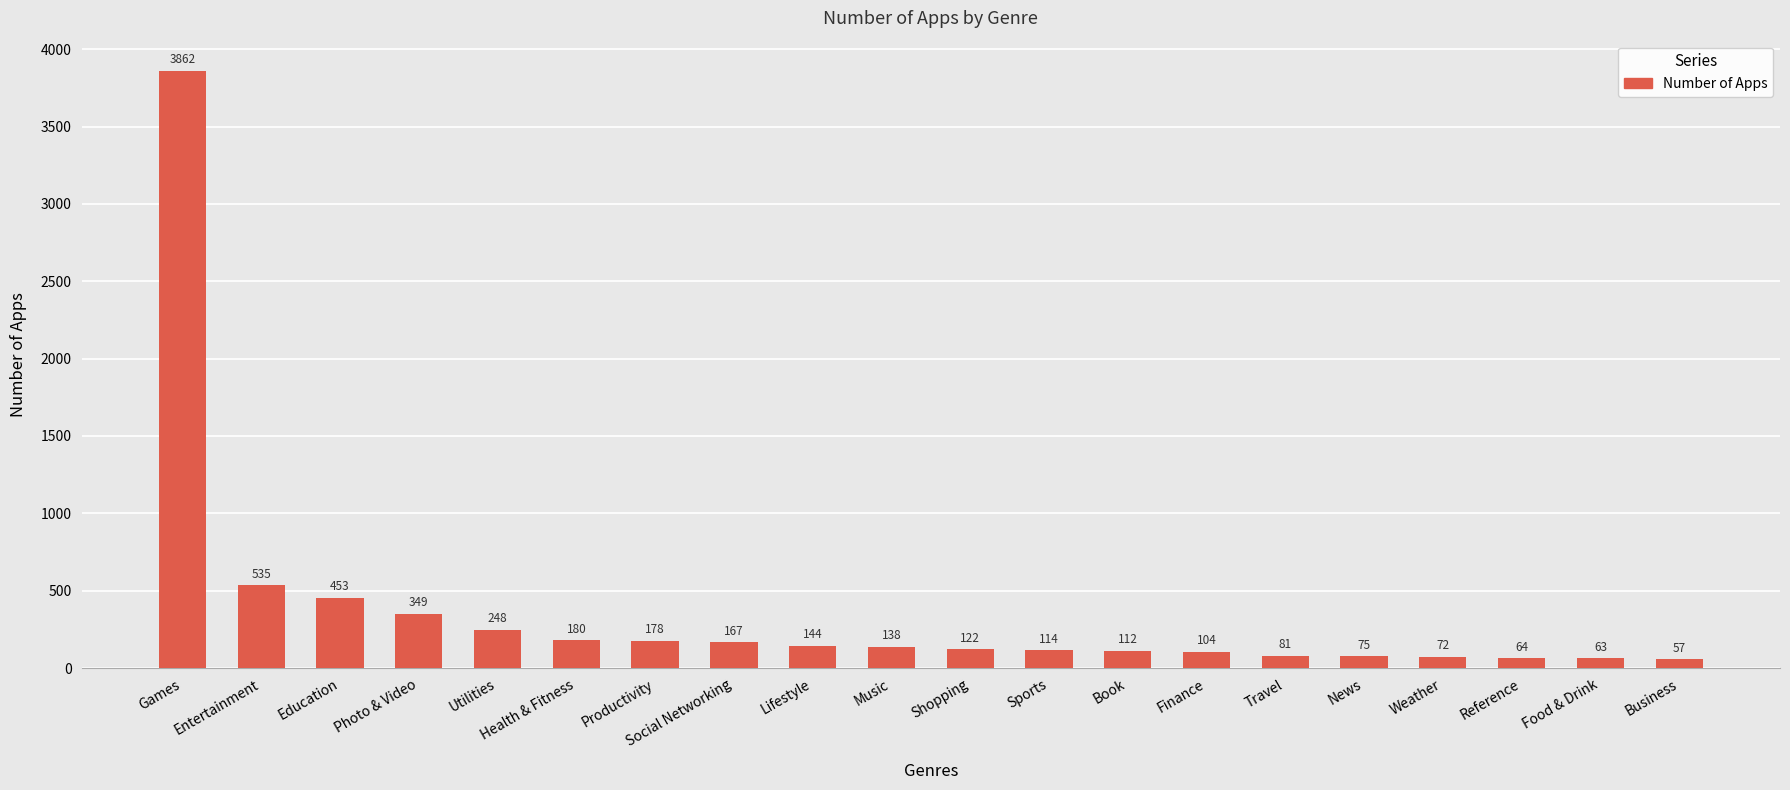

Reading right to left, transcribe all the data shown in this chart.

57	63	64	72	75	81	104	112	114	122	138	144	167	178	180	248	349	453	535	3862